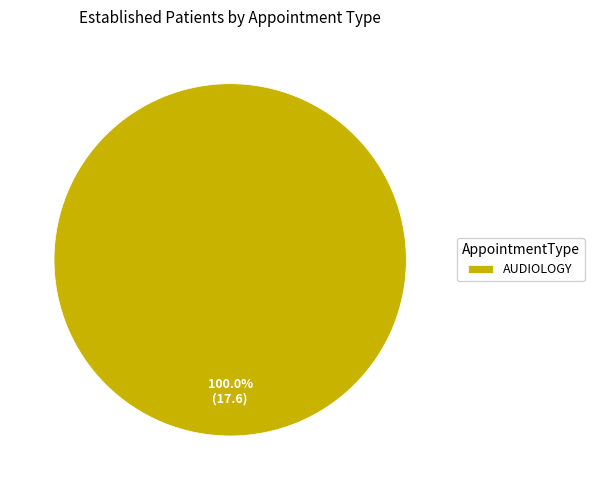

Does any single category account for the majority?

Yes